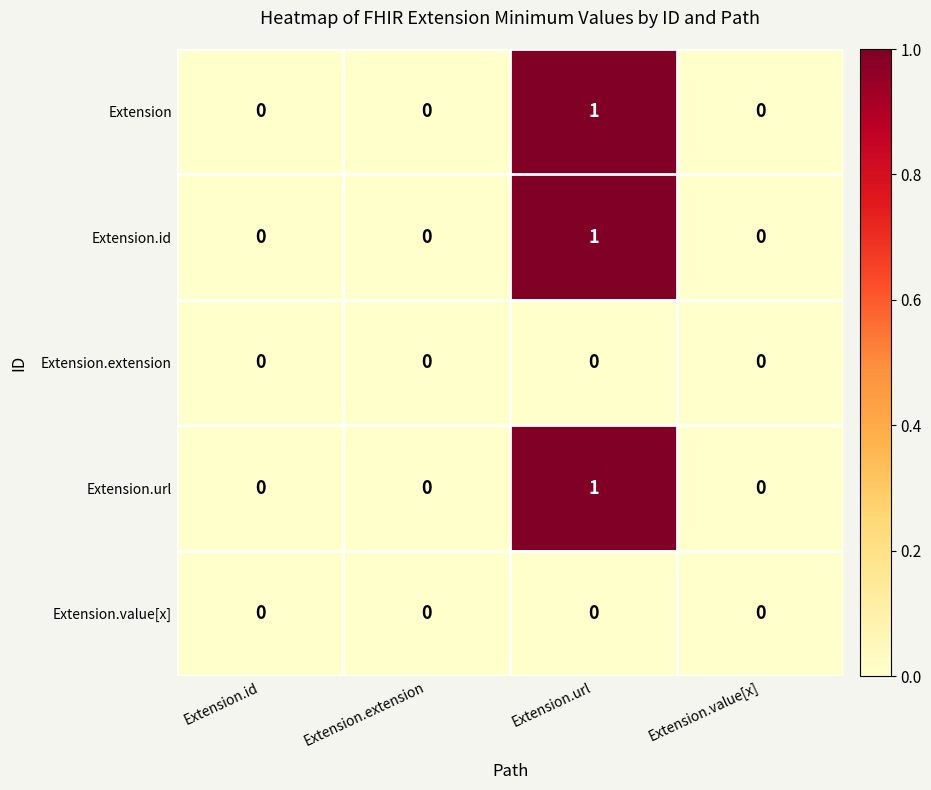

At which label does Extension.url reach its peak?

Extension.url